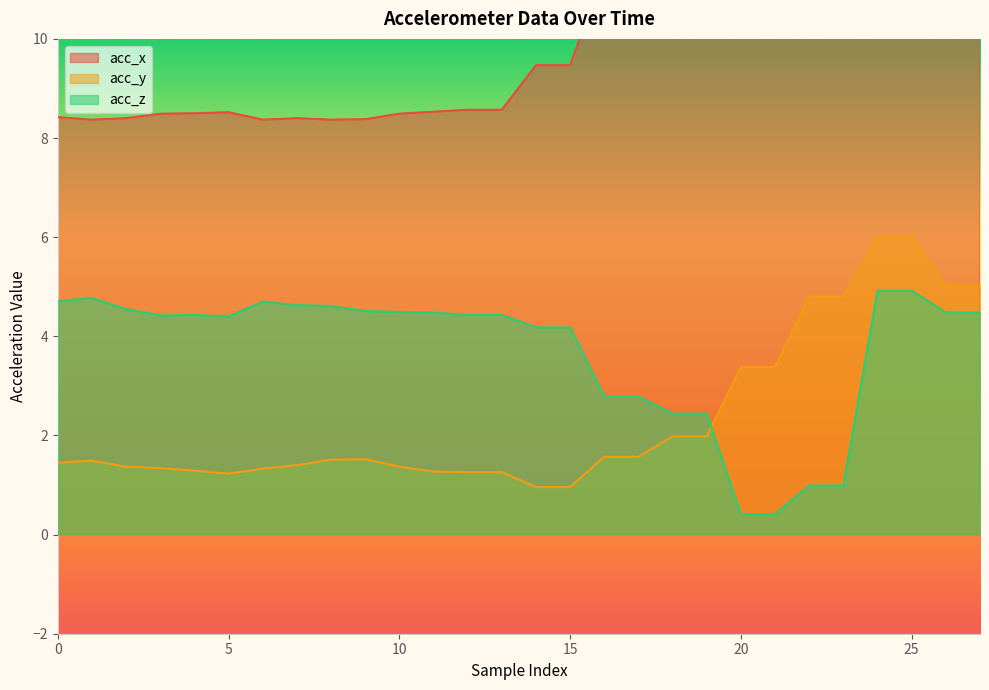

What is the difference between the acc_y values at 21 and 24?

2.6